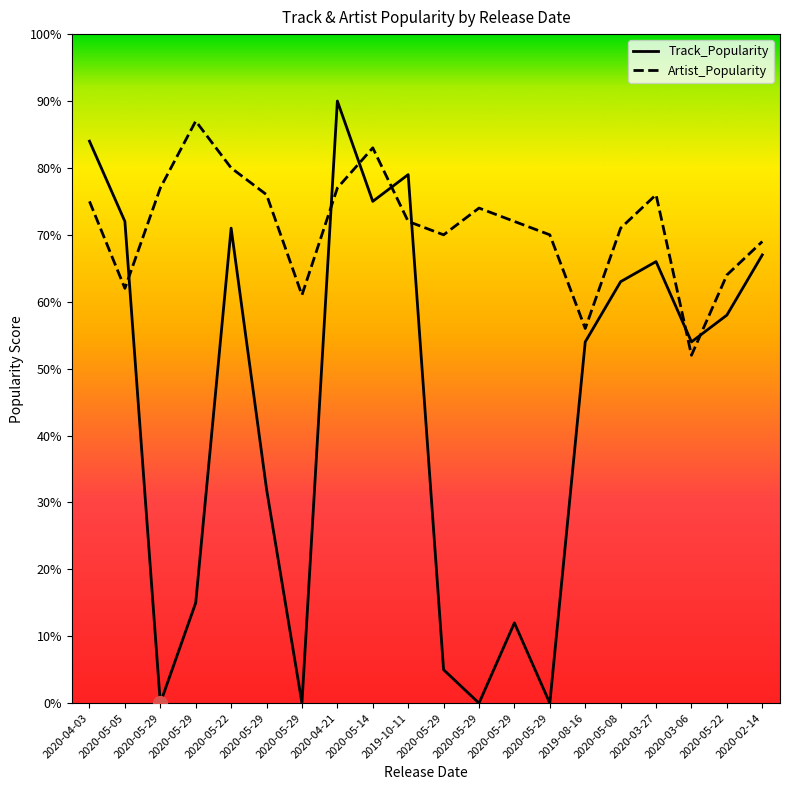

Count the number of data series in this chart.

2